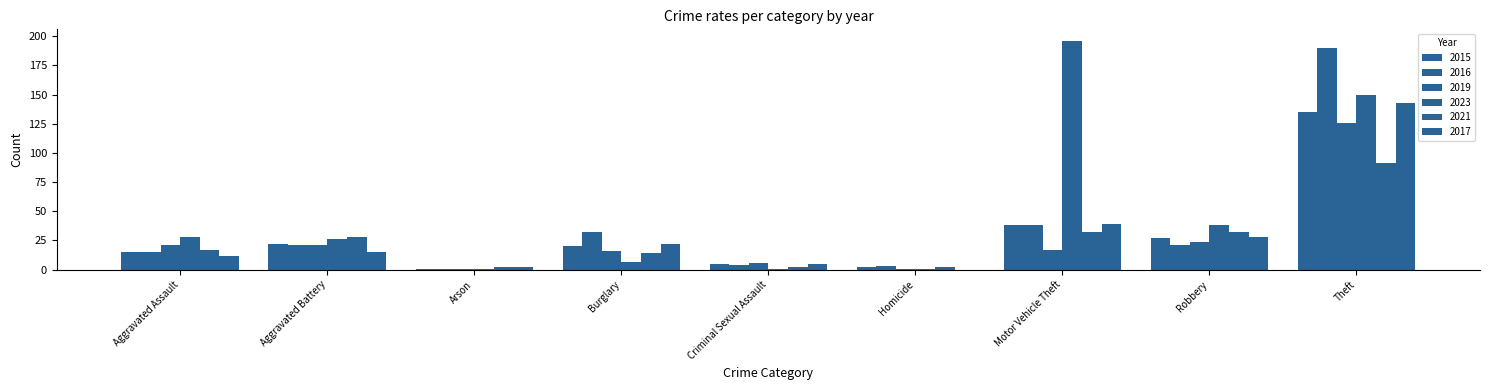

The 2021 series shows 15 at Aggravated Battery. True or false?

False